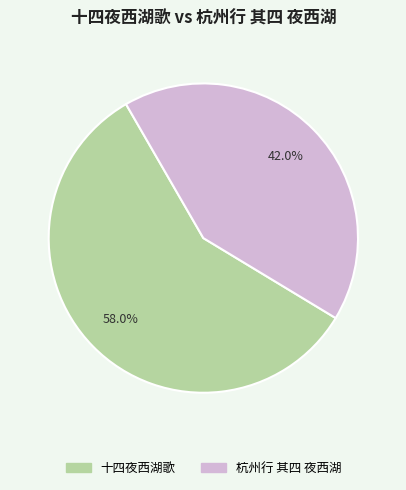

To the nearest percent, what is the difference between the 杭州行 其四 夜西湖 and 十四夜西湖歌 slice percentages?

16%